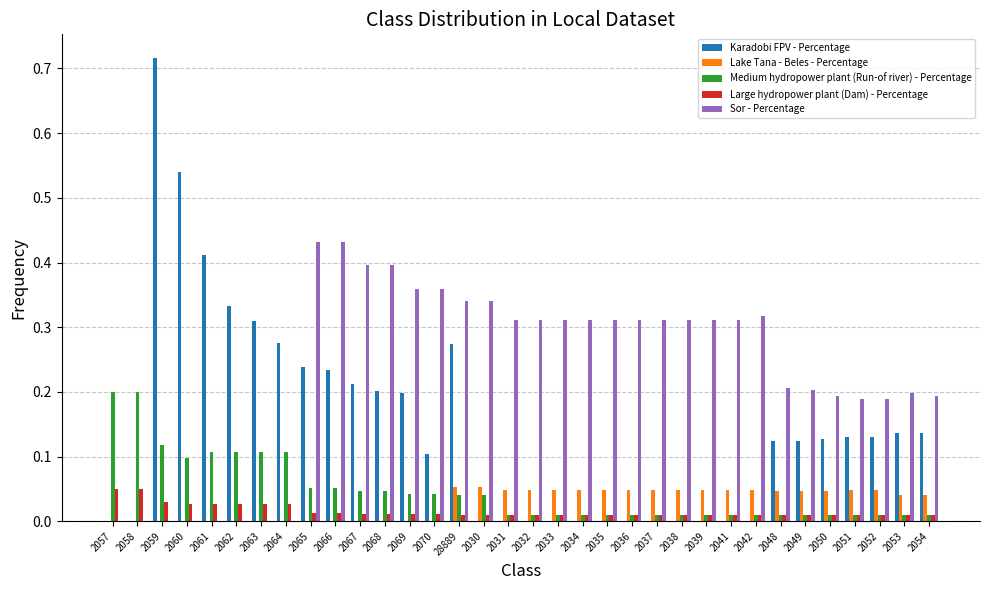

What is the sum of all Lake Tana - Beles - Percentage values?

1.0